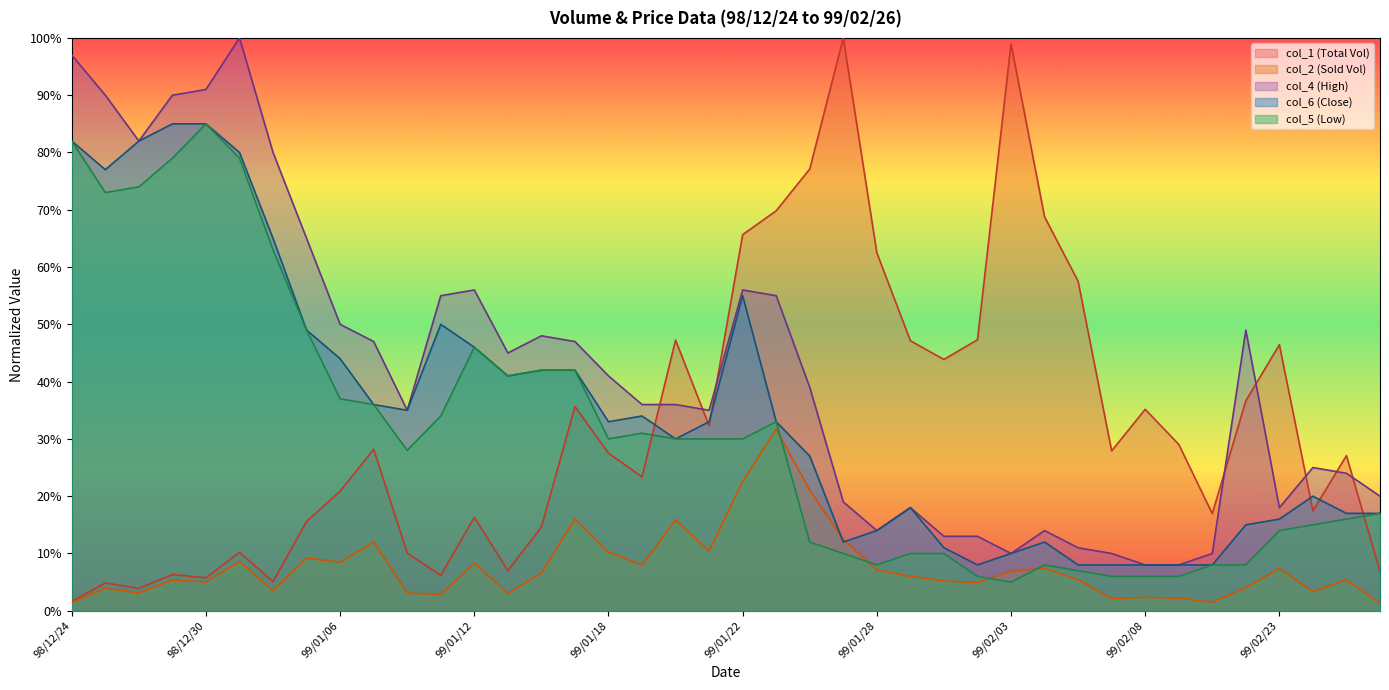

Which category has the highest value across all series?

99/01/27